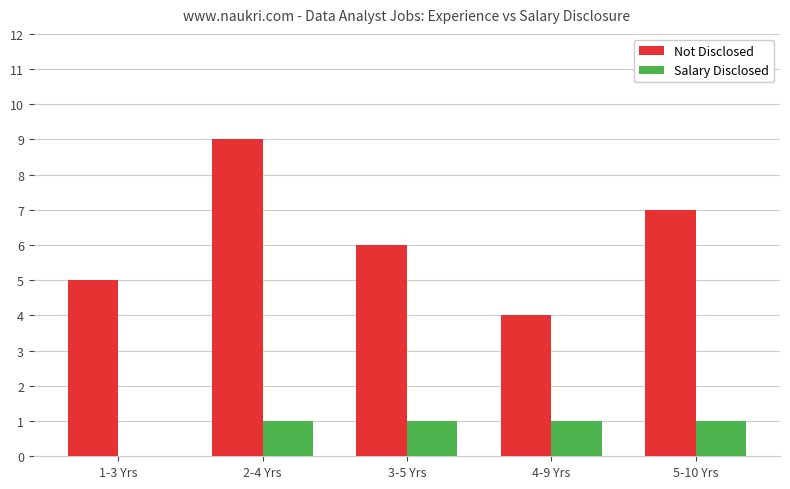

At which category is the sum across all series the highest?

2-4 Yrs